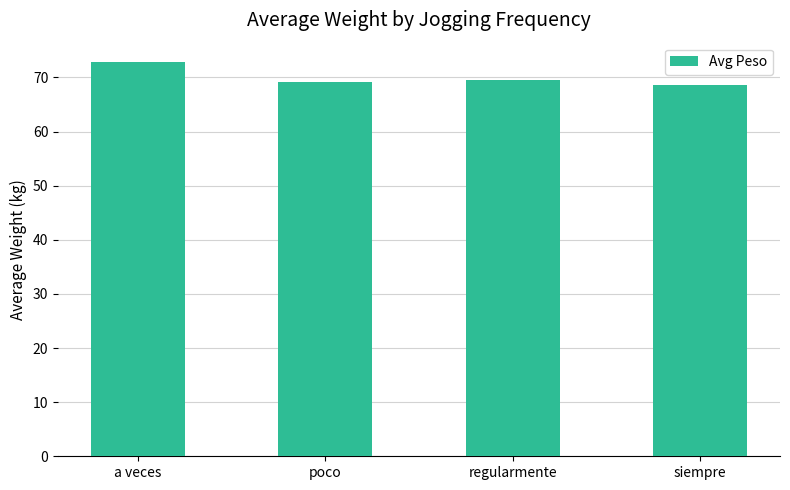

Is it true that the value at regularmente is 69.5?

True